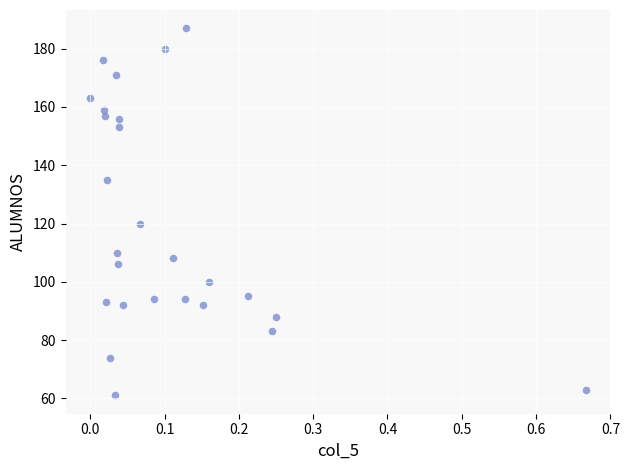

What is the range of Y values (max minus min)?

126